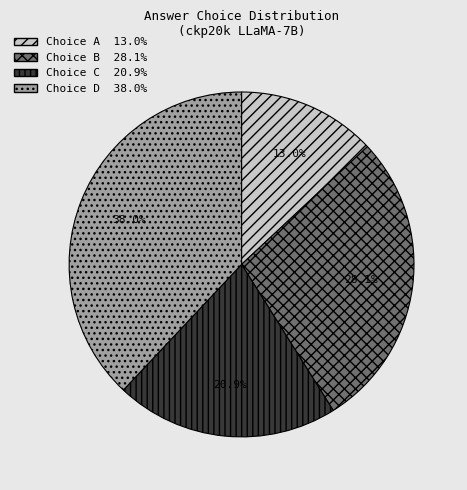

Is there any slice that represents more than half of the pie?

No